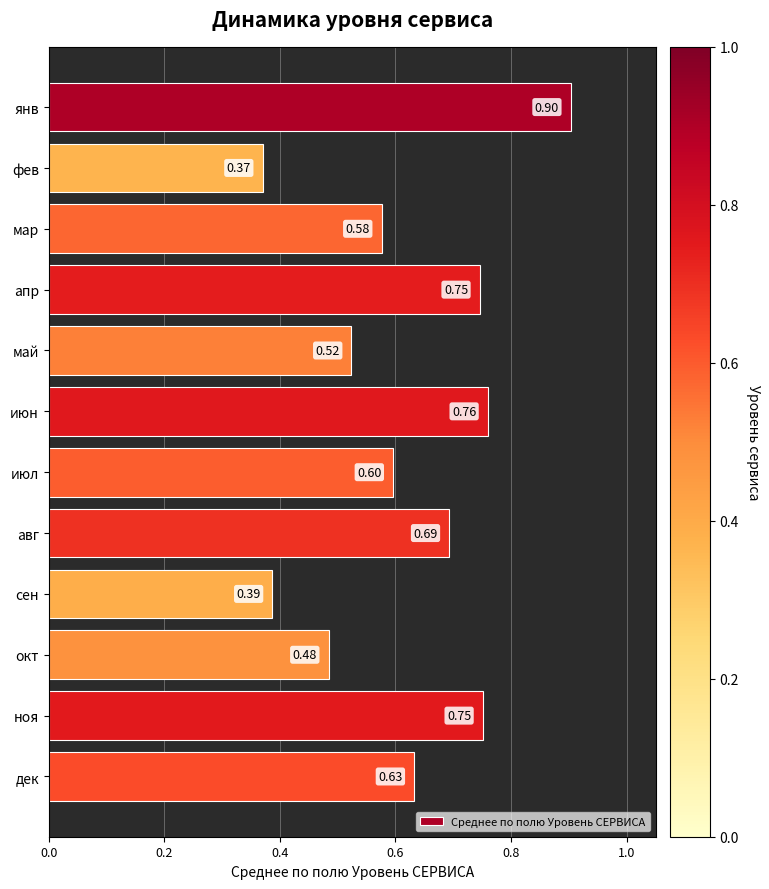

Which label corresponds to the smallest value in the chart?

фев